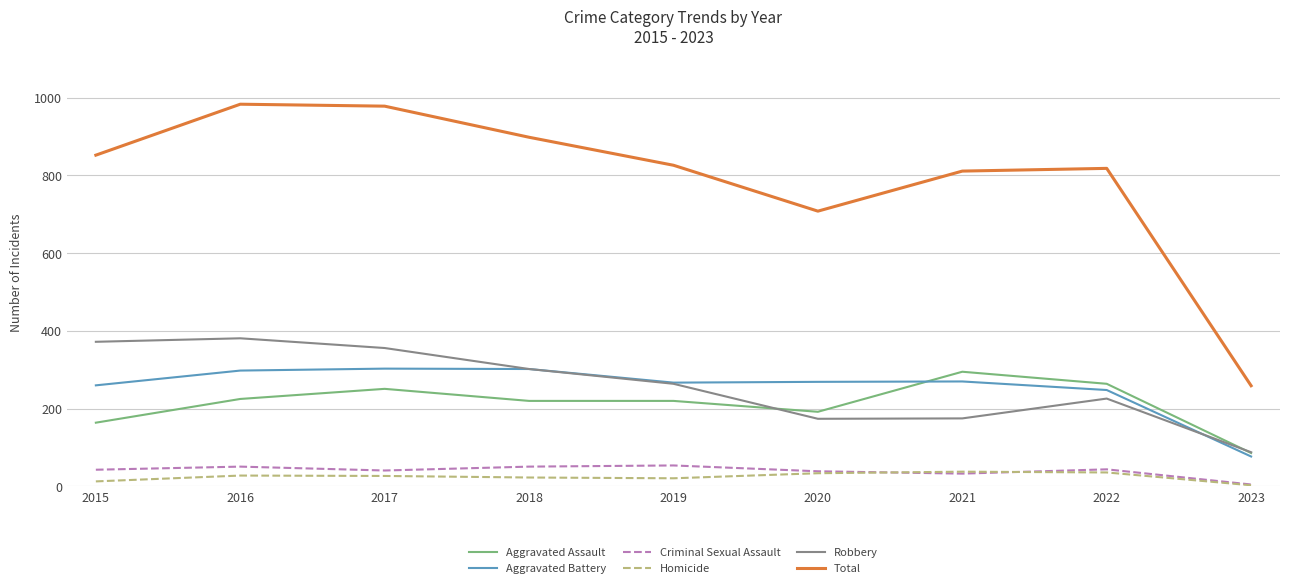

True or false: Total has a value of 1286 at 2022.

False